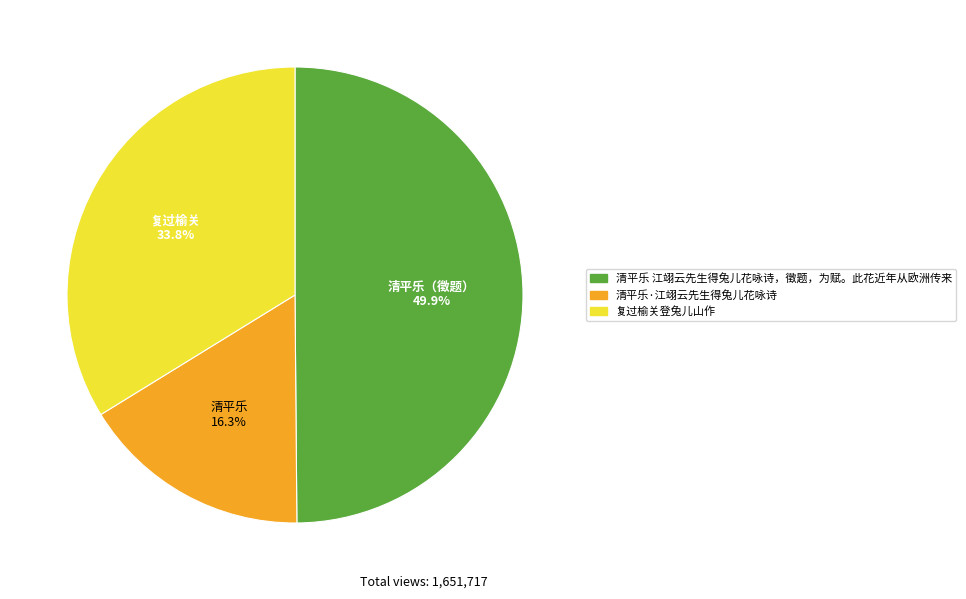

What is the smallest slice in the pie chart?

清平乐·江翊云先生得兔儿花咏诗